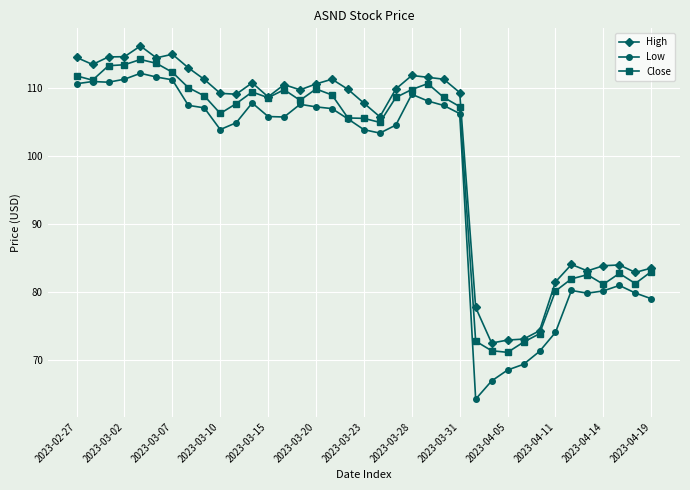

What is the value of the Close point at the 20th from the left?

104.9